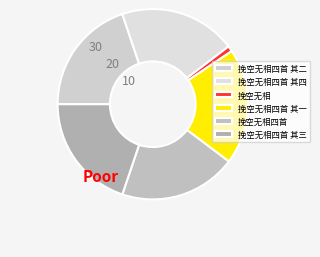

Does 挽空无相四首 其二 represent more than half of the total?

No